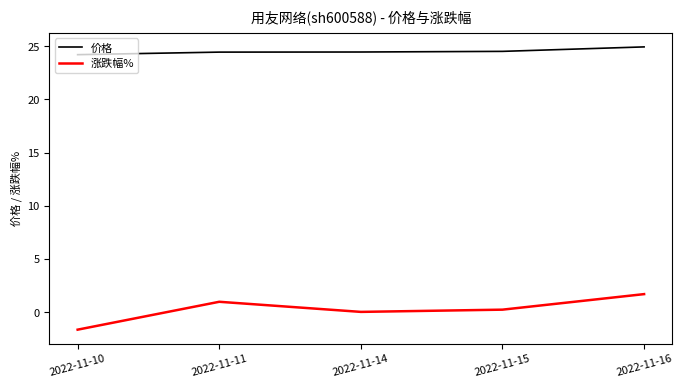

True or false: 涨跌幅% has a value of 3.0 at 2022-11-16.

False